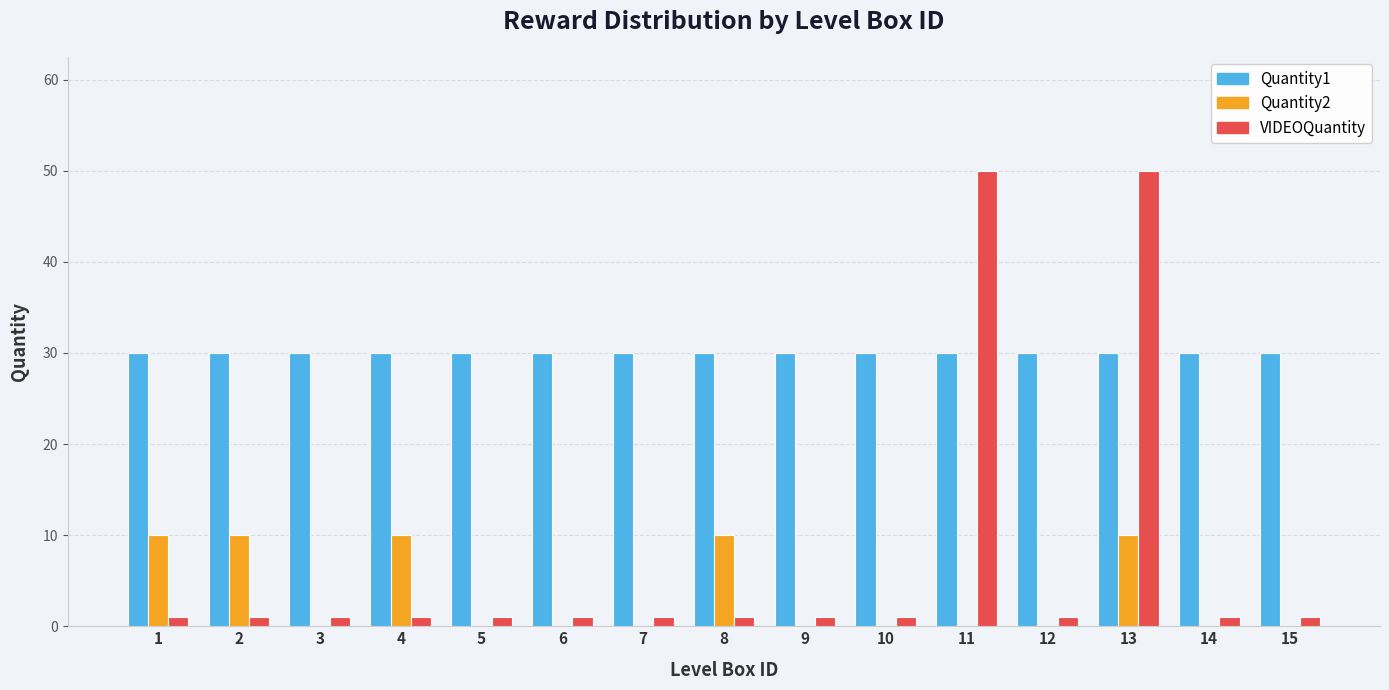

What is the greatest value displayed?

50